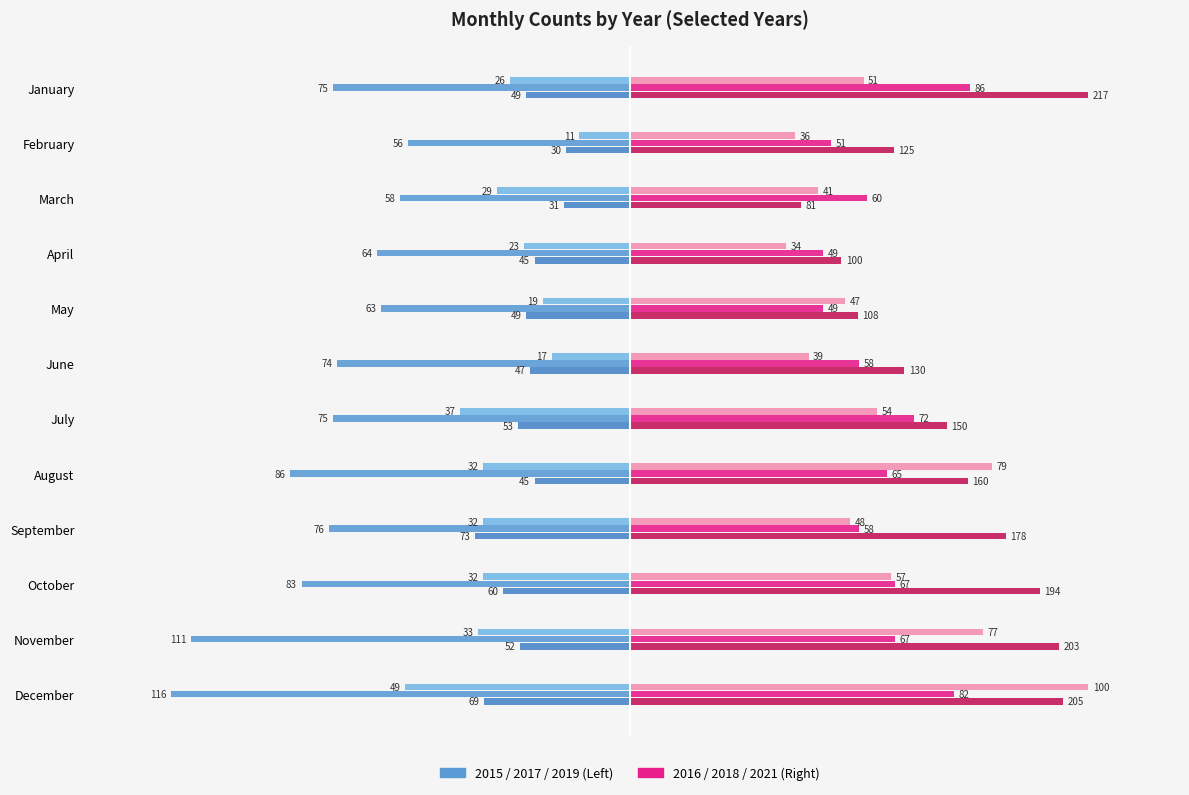

Count the number of categories in the chart.

12